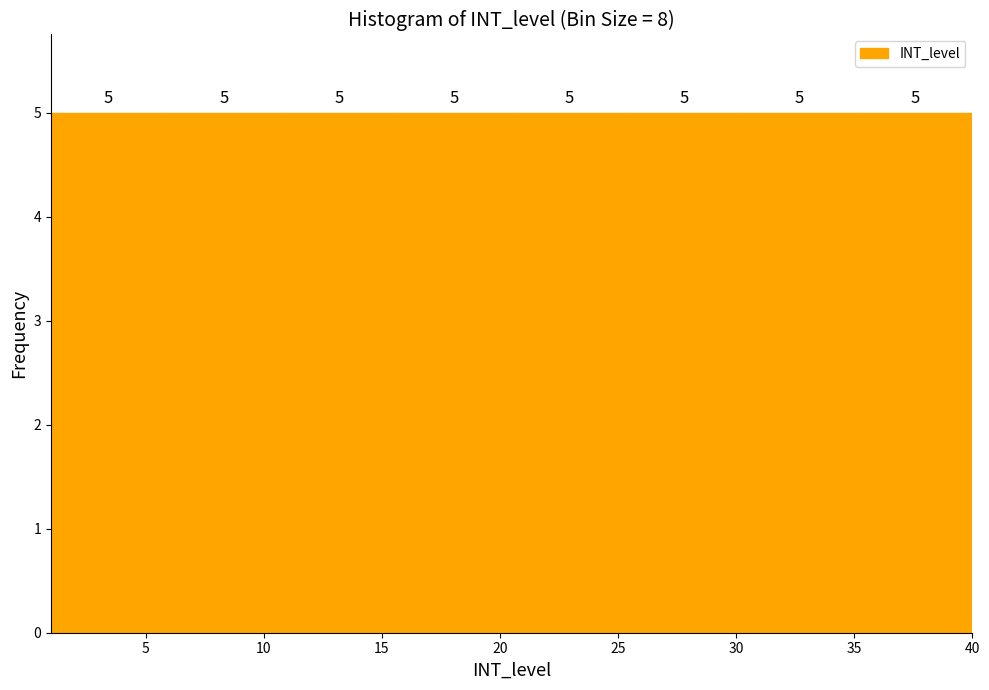

Reading left to right, list every bar in this chart as the range it spans on the x-axis followed by its height. The bar edges are not printed on the chart, so give them approximately, as read against the axis.

1.0 to 6.0: 5
6.0 to 11.0: 5
11.0 to 15.5: 5
15.5 to 20.5: 5
20.5 to 25.5: 5
25.5 to 30.5: 5
30.5 to 35.0: 5
35.0 to 40.0: 5